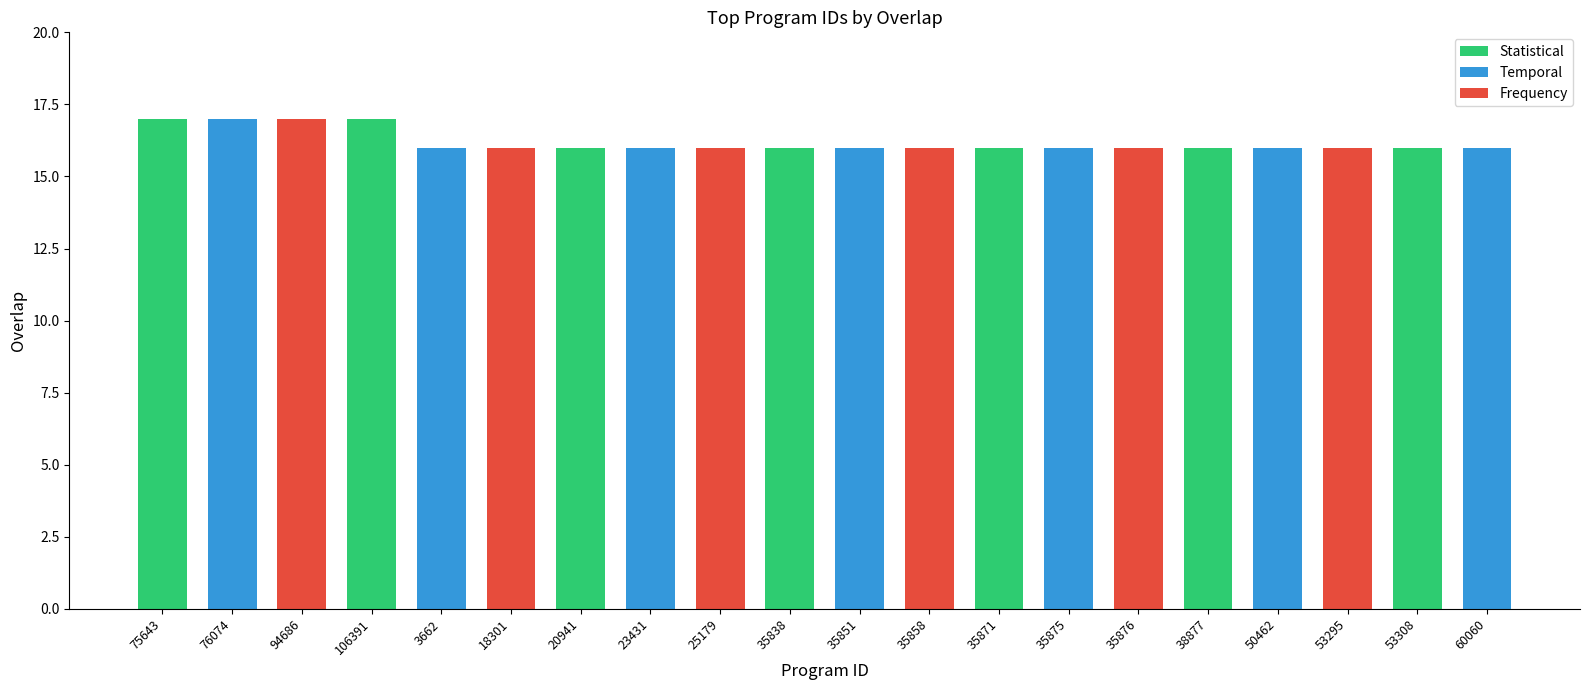

What is the average value?

16